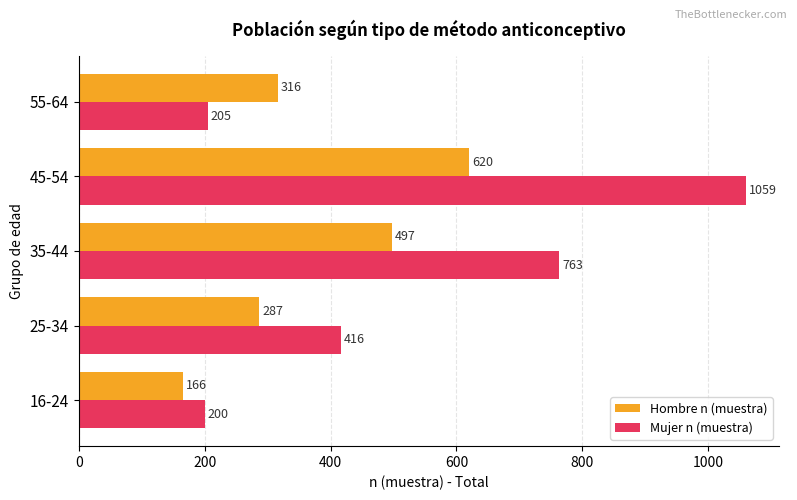

What is the greatest value displayed?

1059